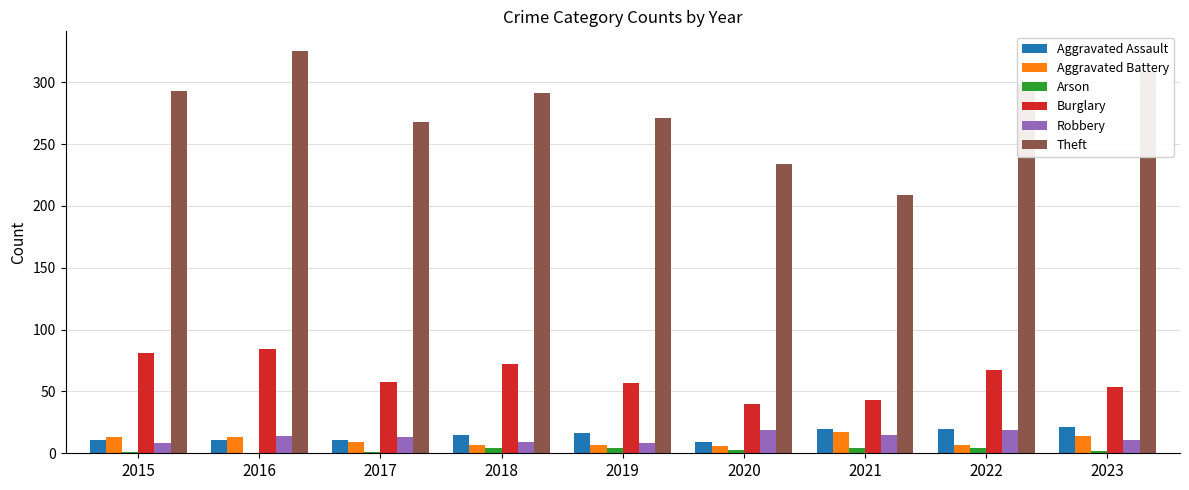

The Burglary series shows 76 at 2017. True or false?

False